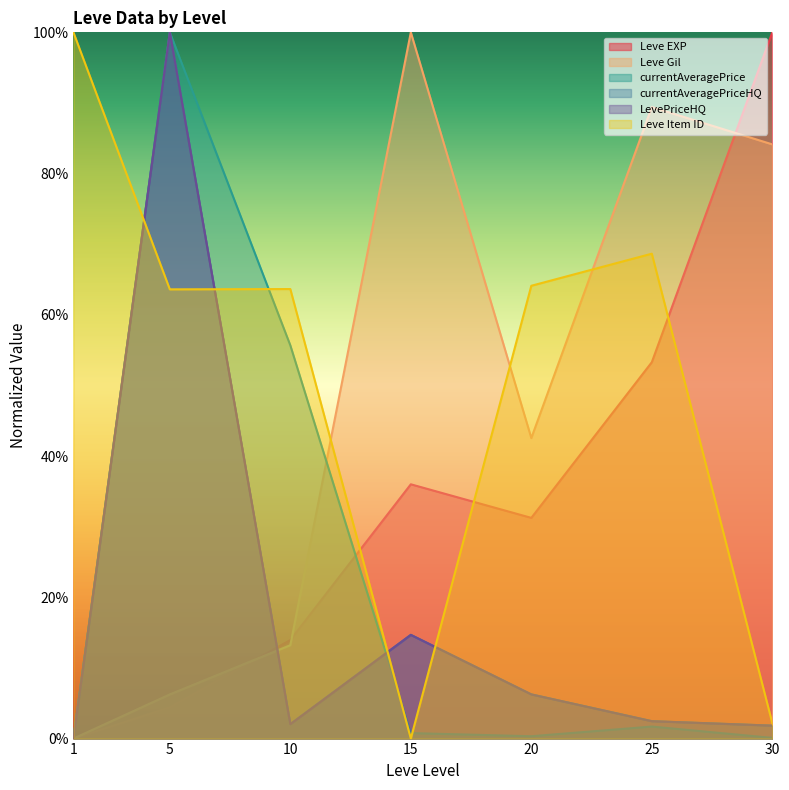

Does the chart have visible grid lines?

No